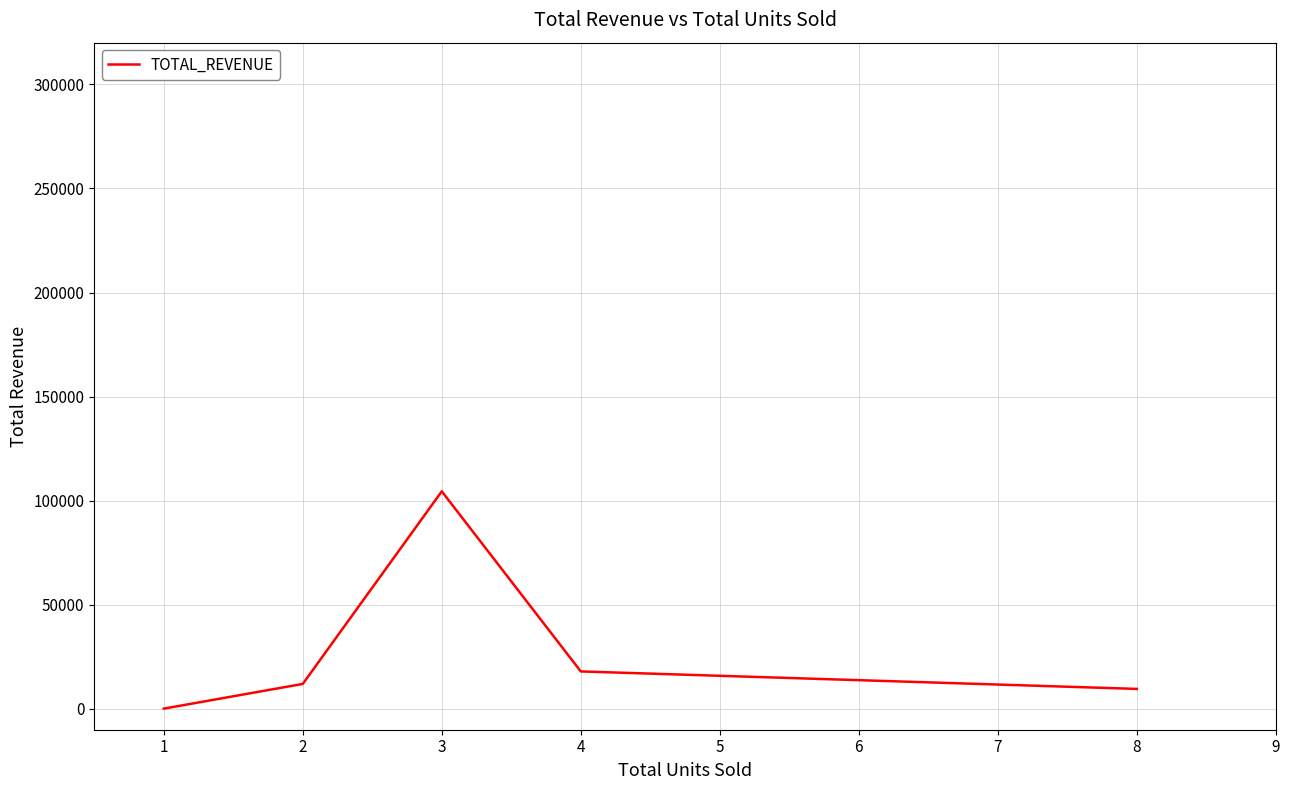

True or false: the data has more than 0 interior local peaks.

True